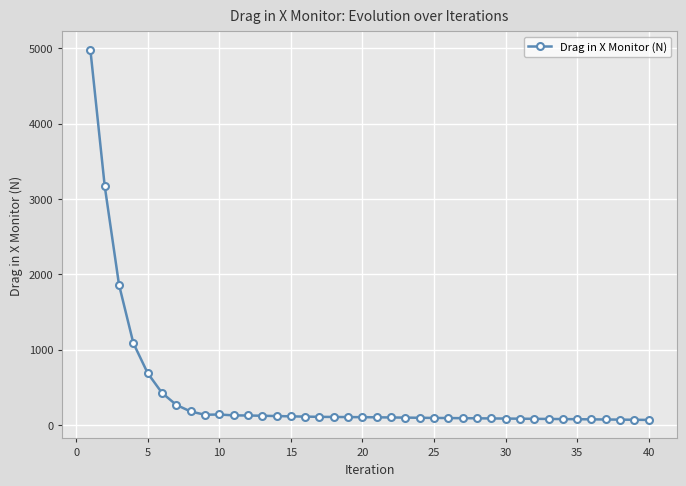

What is the maximum value shown in the chart?

4976.2